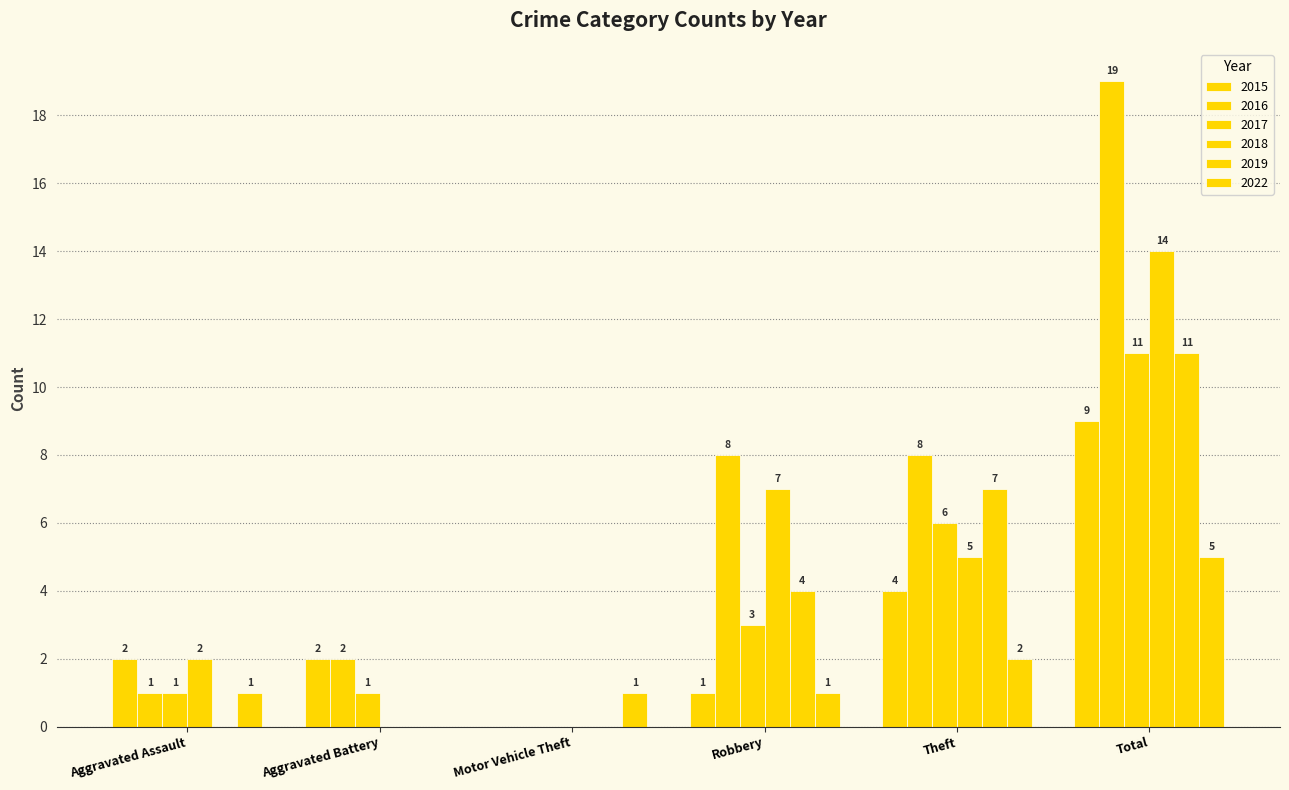

How many groups of bars are there?

6